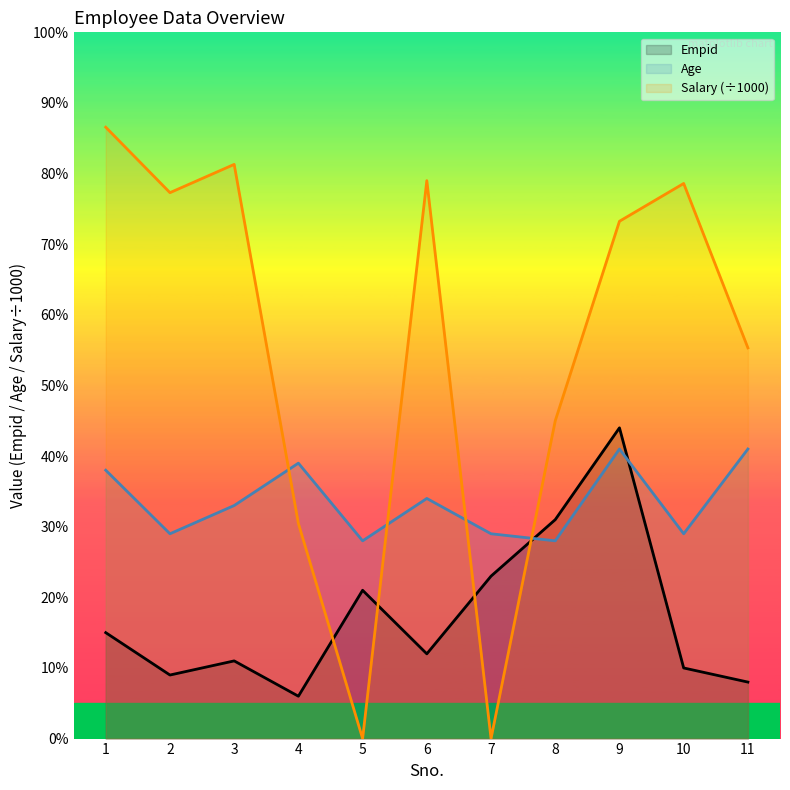

What is the total value across all series at 7?

52.0